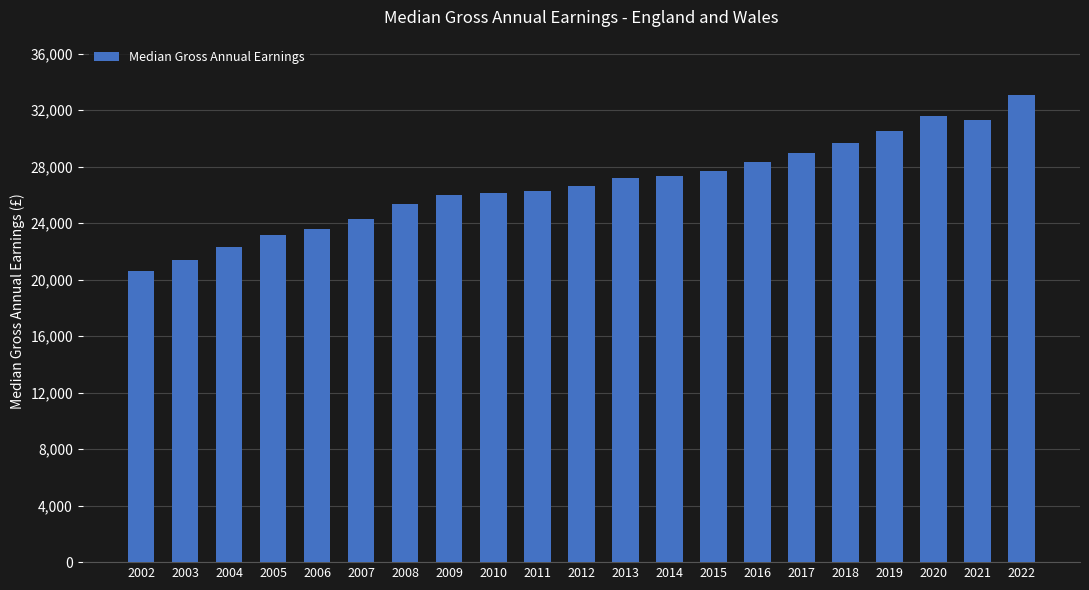

Are the bars grouped side by side (vs. stacked)?

No